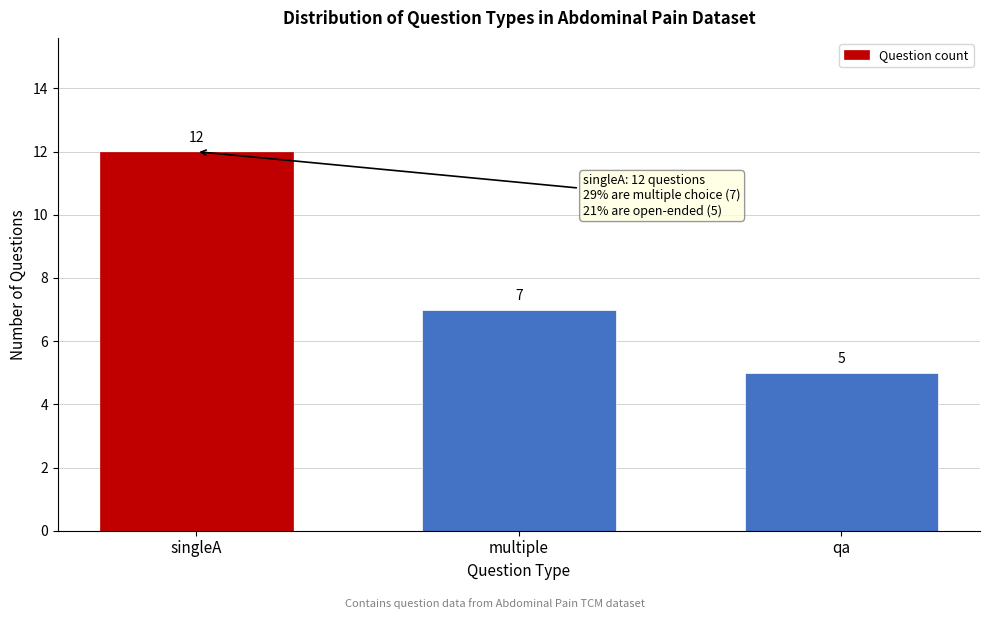

Reading left to right, transcribe all the data shown in this chart.

12	7	5